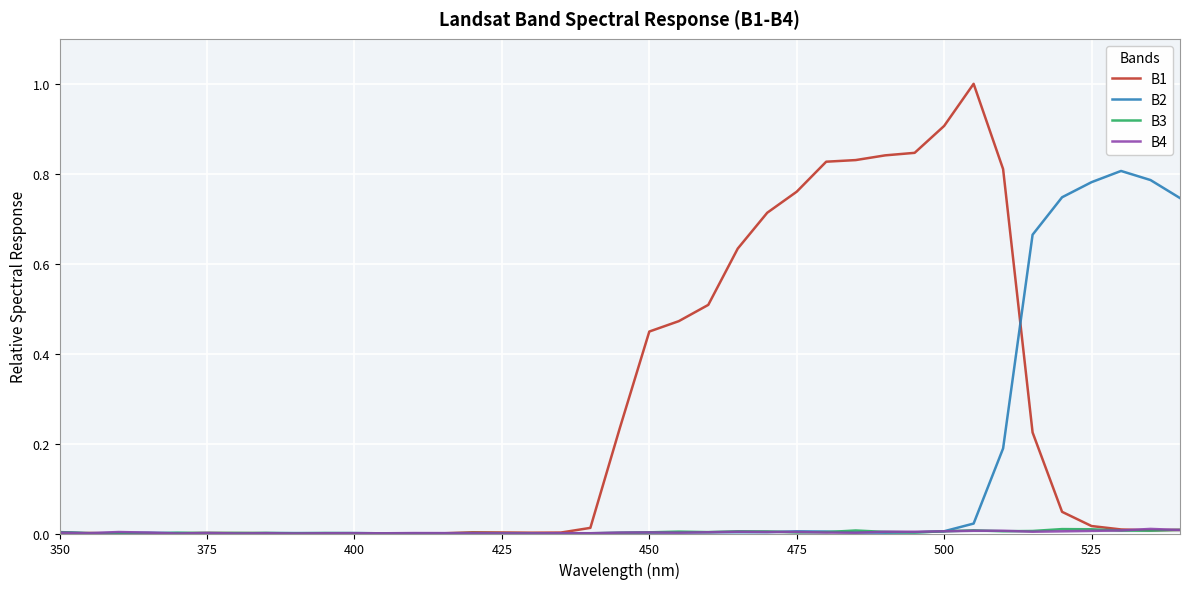

What is the maximum value shown in the chart?

1.0